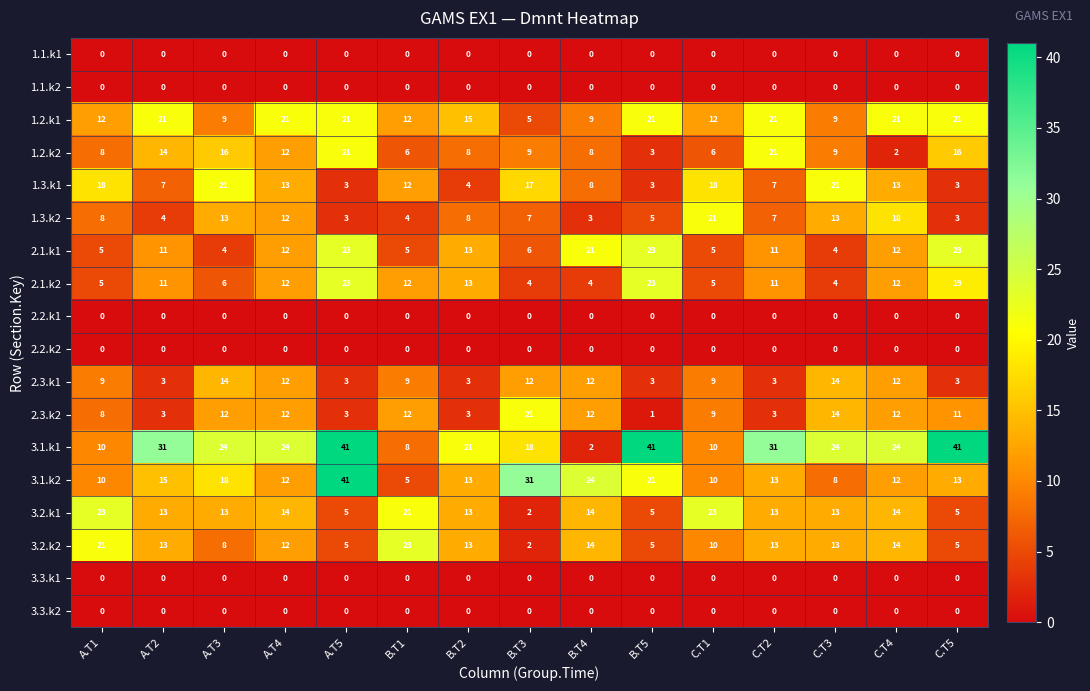

Is it true that 3.2.k1 equals 23 at A.T1?

True